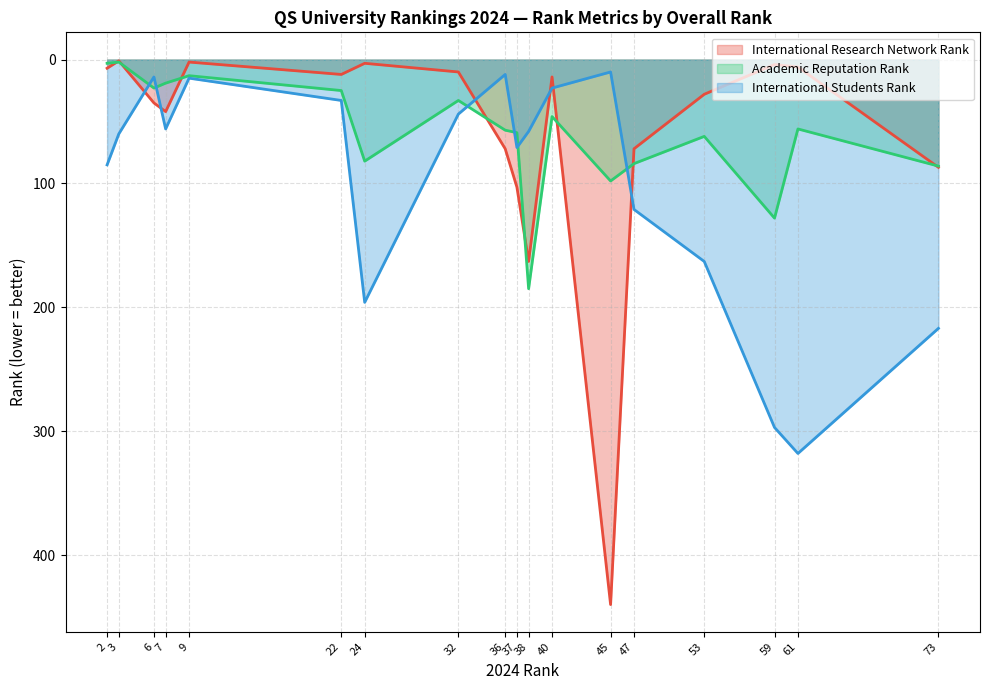

At which category does International Students Rank reach its first local peak?

7